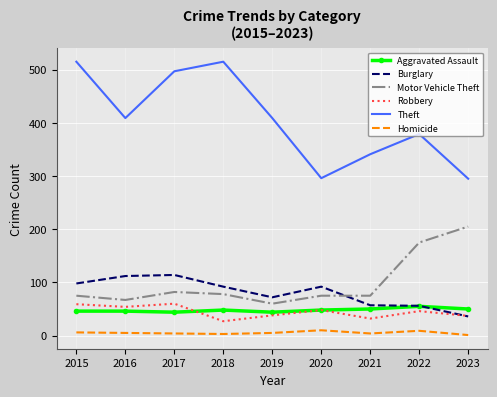

Between 2016 and 2020, which series saw the biggest shift?

Theft